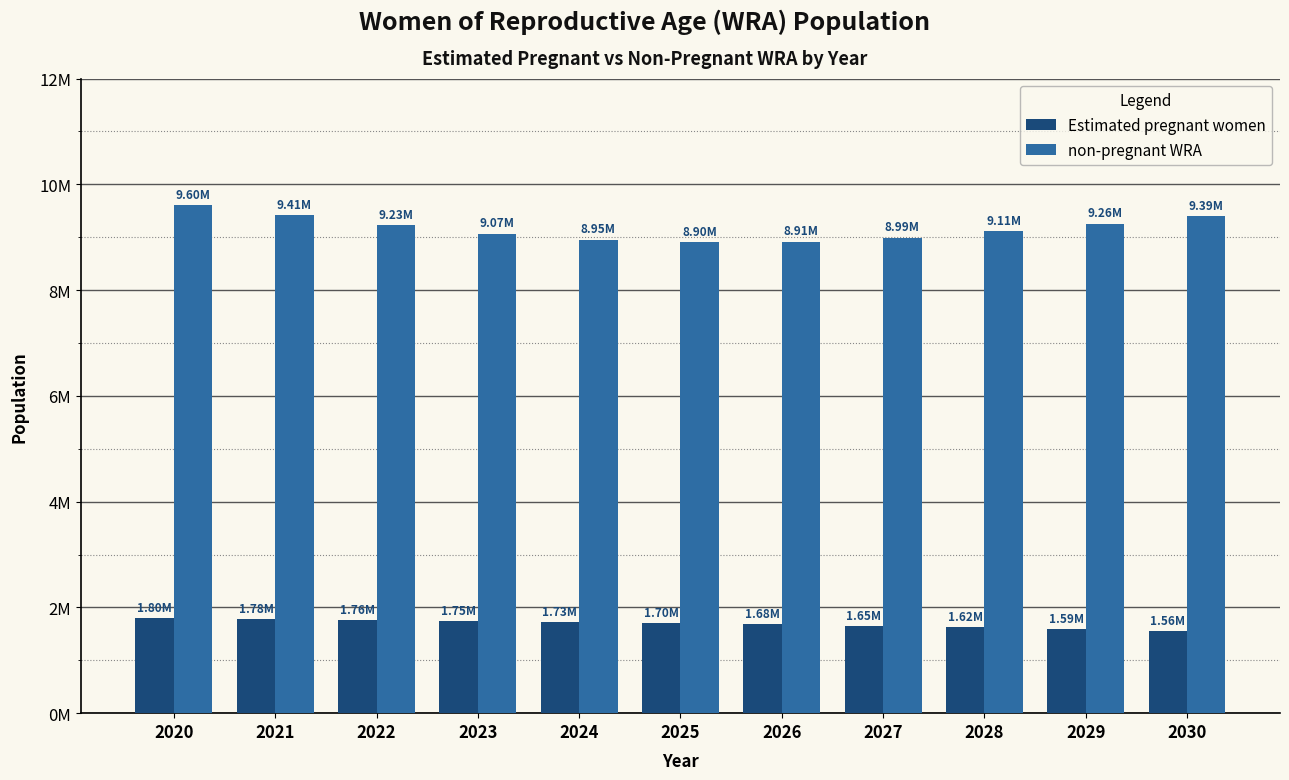

The non-pregnant WRA series shows 9413310.3 at 2021. True or false?

True